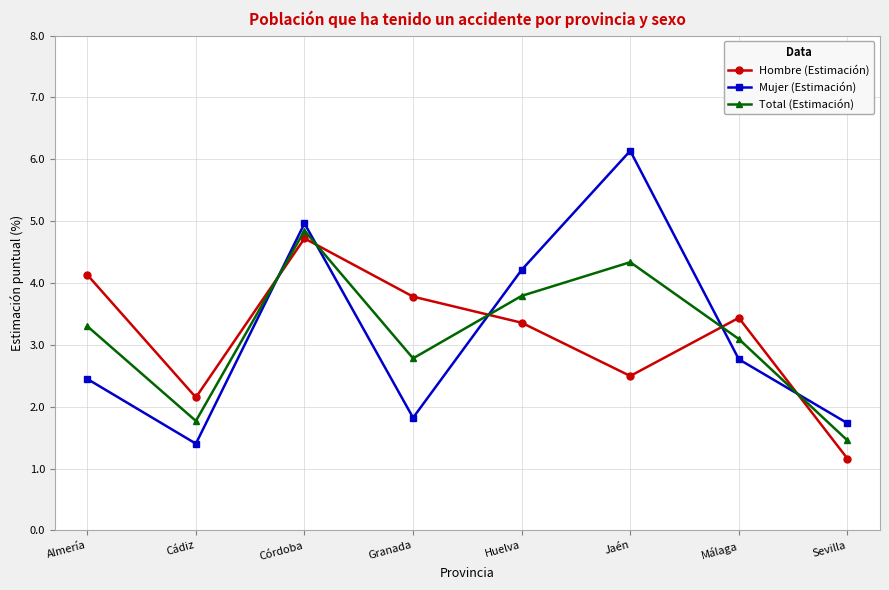

What is the total value across all series at Córdoba?

14.5